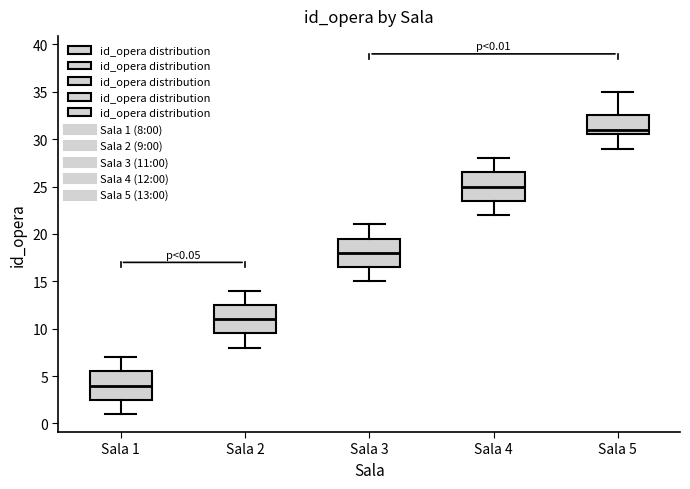

Which box has the highest median line?

Sala 5